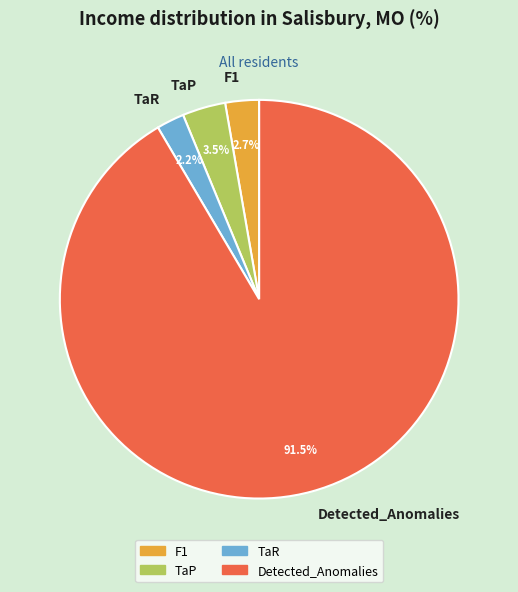

To the nearest percent, what percentage of the pie is F1?

3%